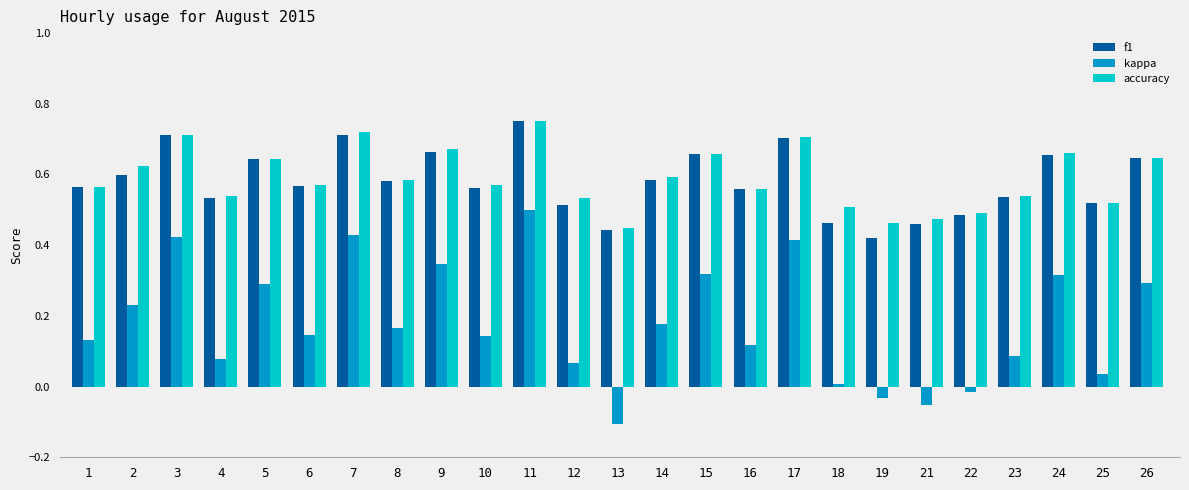

At which label does f1 reach its peak?

11